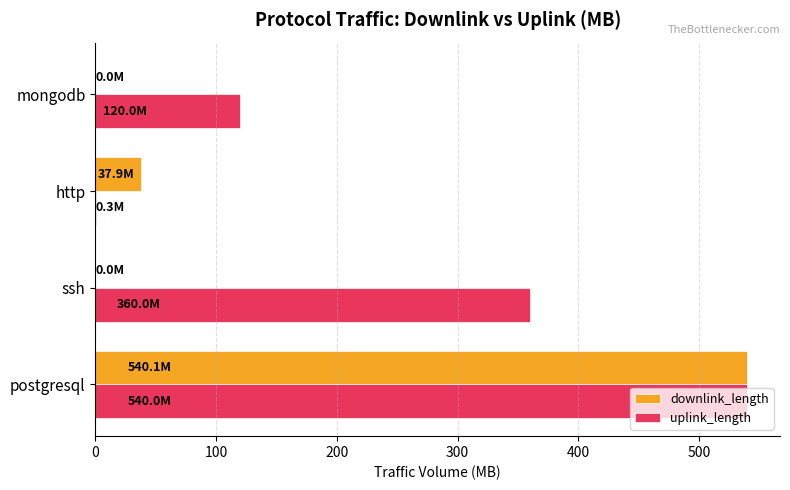

At which label is uplink_length closest to 270?

ssh